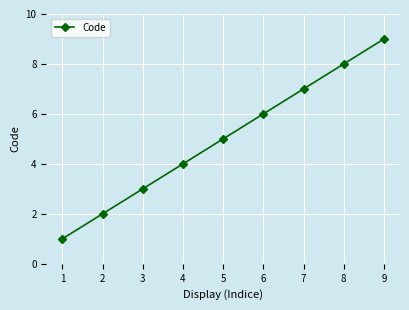

Reading left to right, list all the values displayed in this chart.

1=1	2=2	3=3	4=4	5=5	6=6	7=7	8=8	9=9